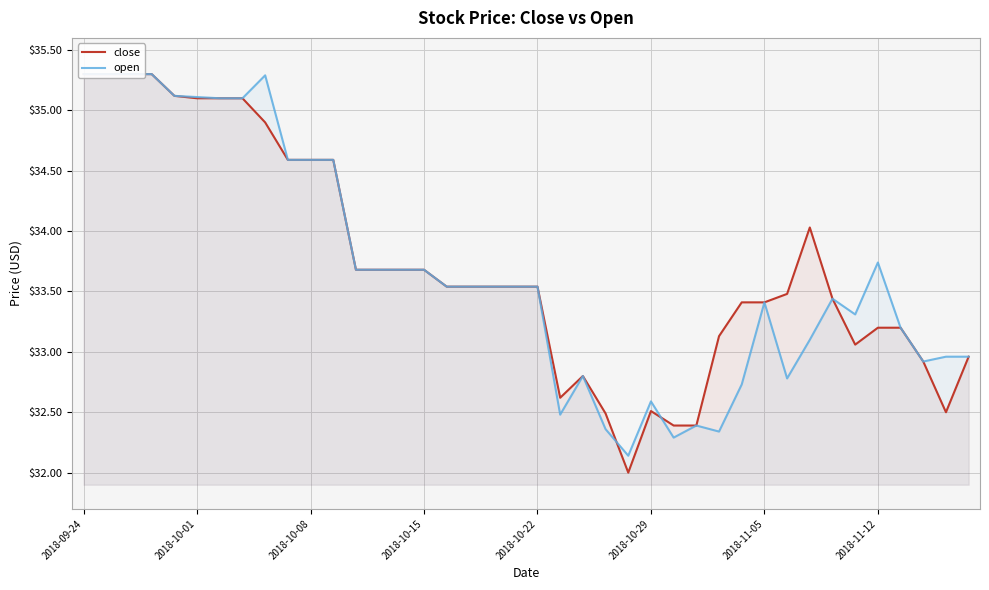

What is the value of the close point at the 40th from the left?

33.0